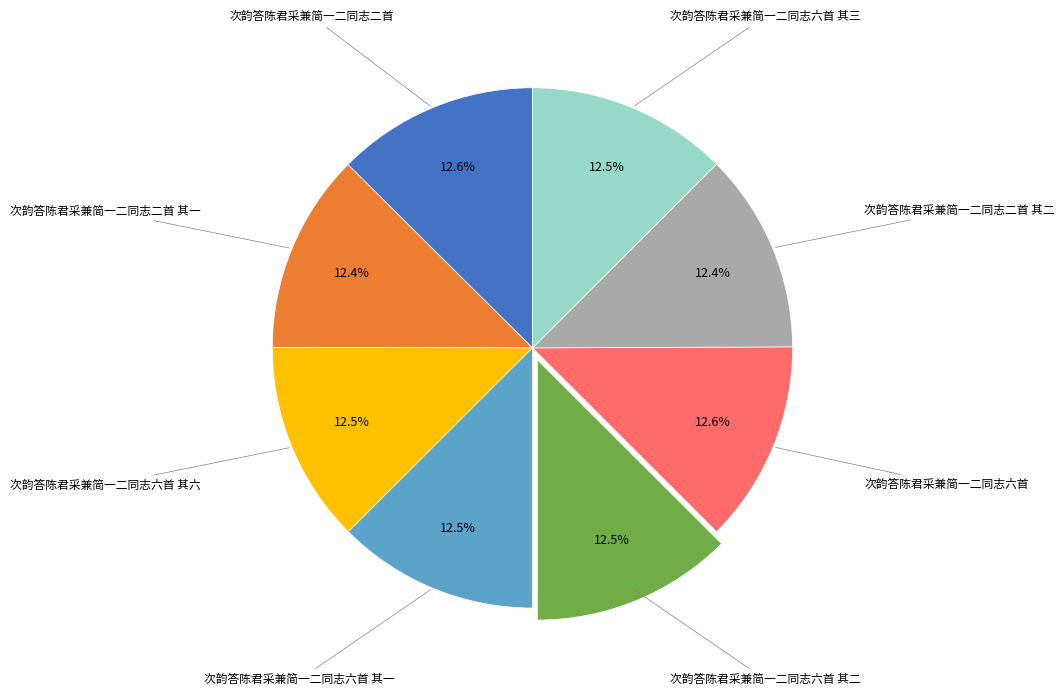

Does any single category account for the majority?

No